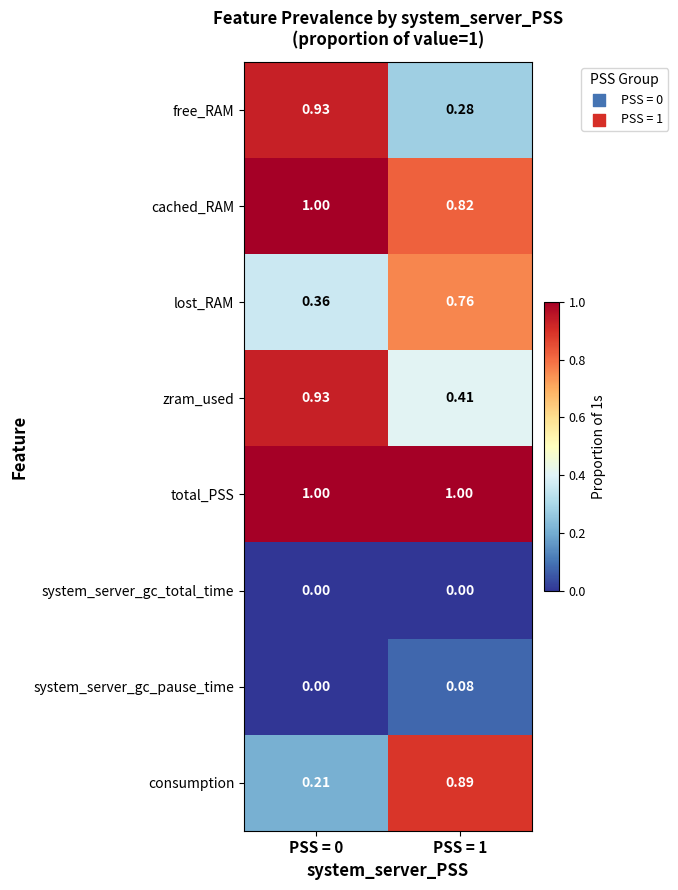

Which series has the largest total across all categories?

total_PSS